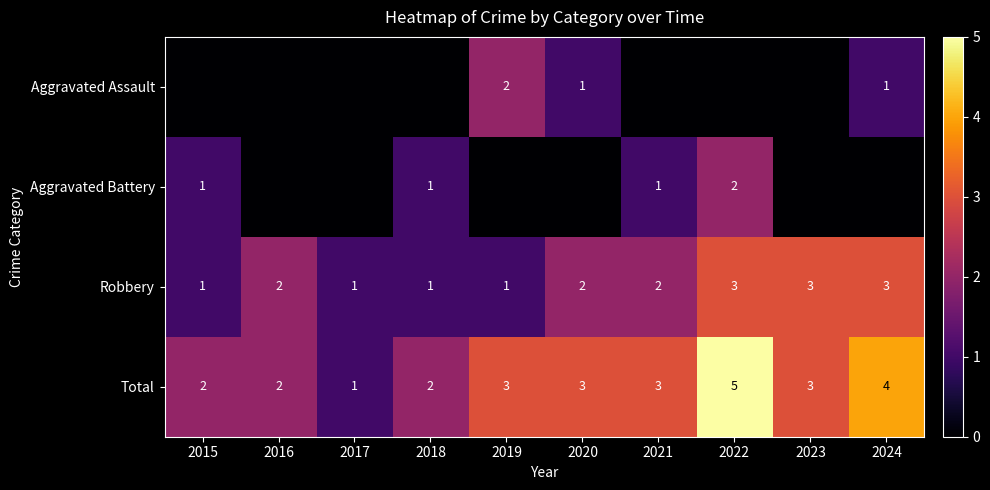

Is the value of Robbery at 2017 greater than the value of Total at 2022?

No